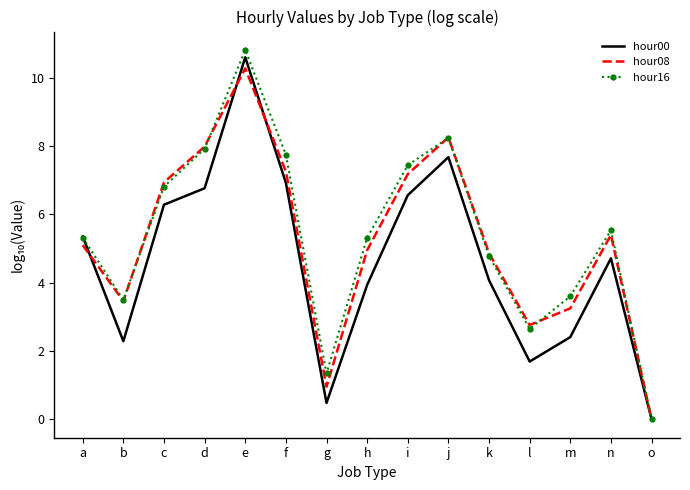

What is the maximum value shown in the chart?

10.8